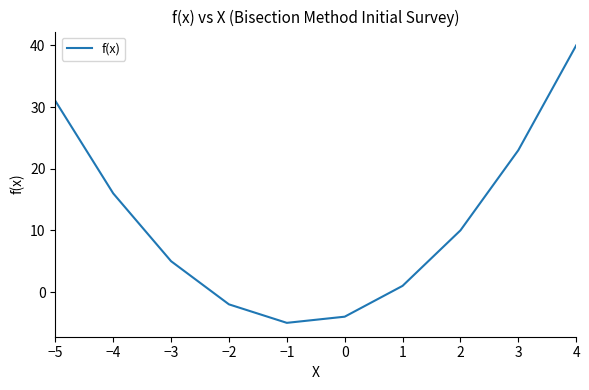

What is the difference between the values at −1 and 1?

6